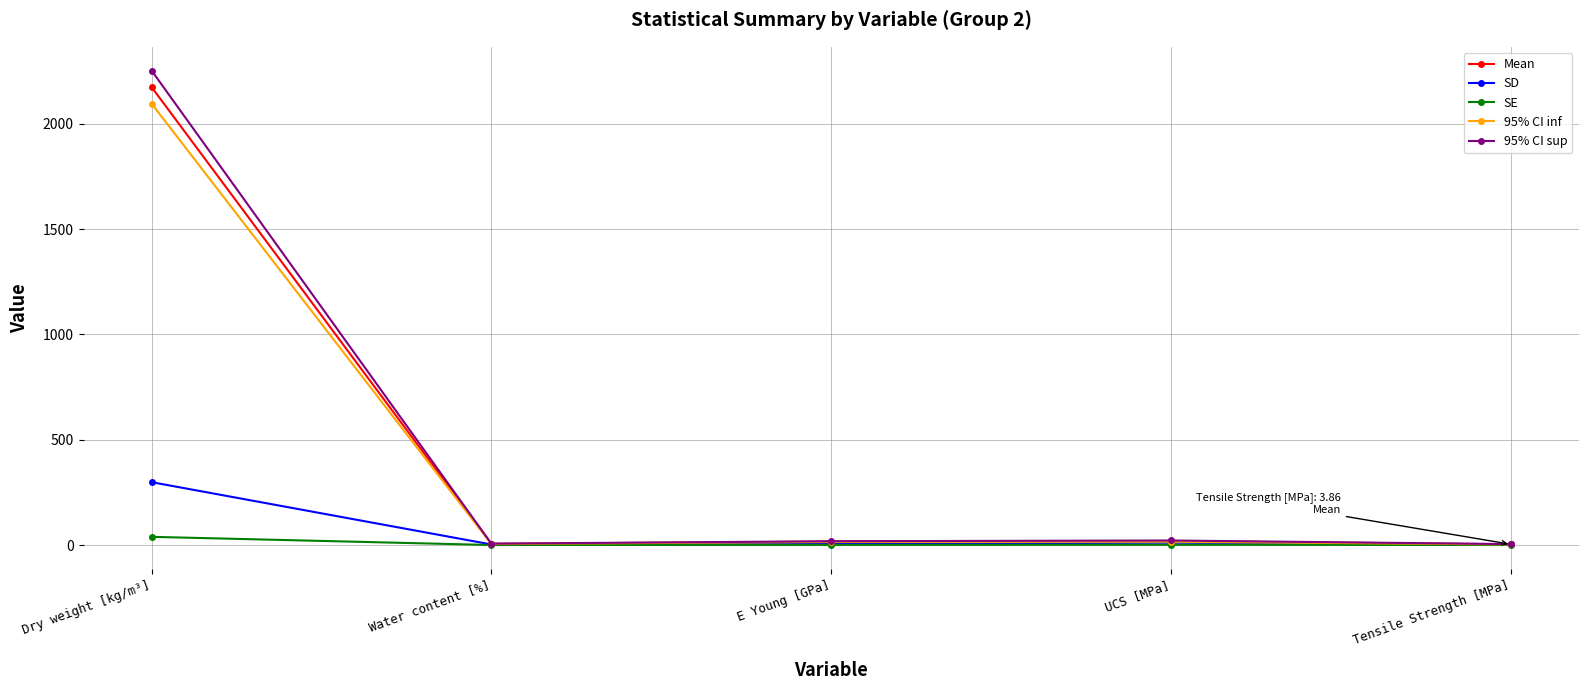

True or false: Mean has a value of 2173.8 at Dry weight [kg/m³].

True